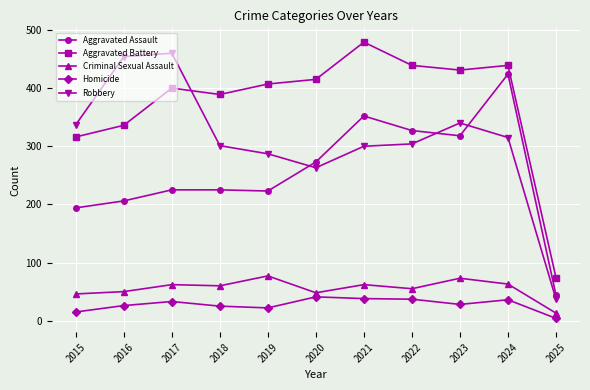

True or false: Aggravated Battery has more than 0 points higher than both neighbors.

True